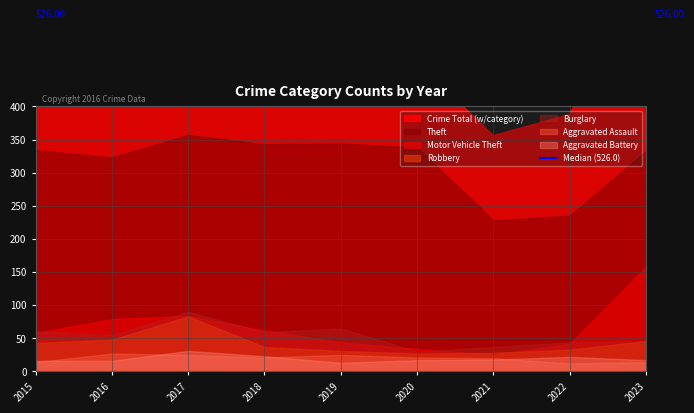

What is the value of the Aggravated Battery point at the 6th from the left?

17